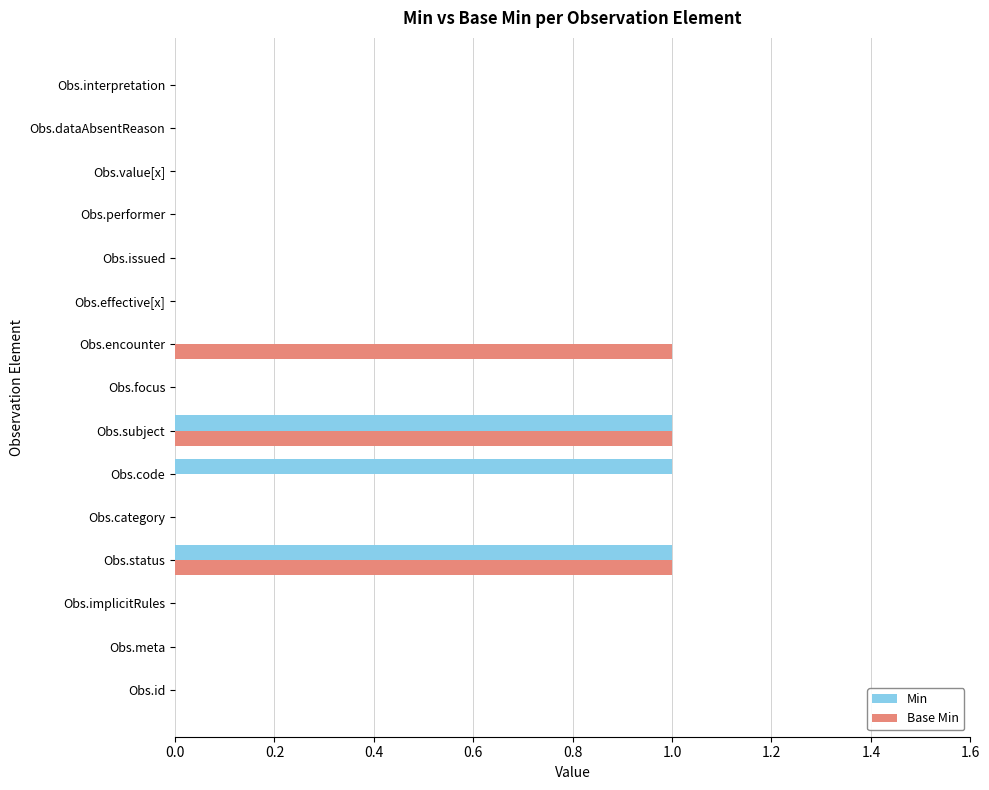

What is the highest value of the Min series?

1